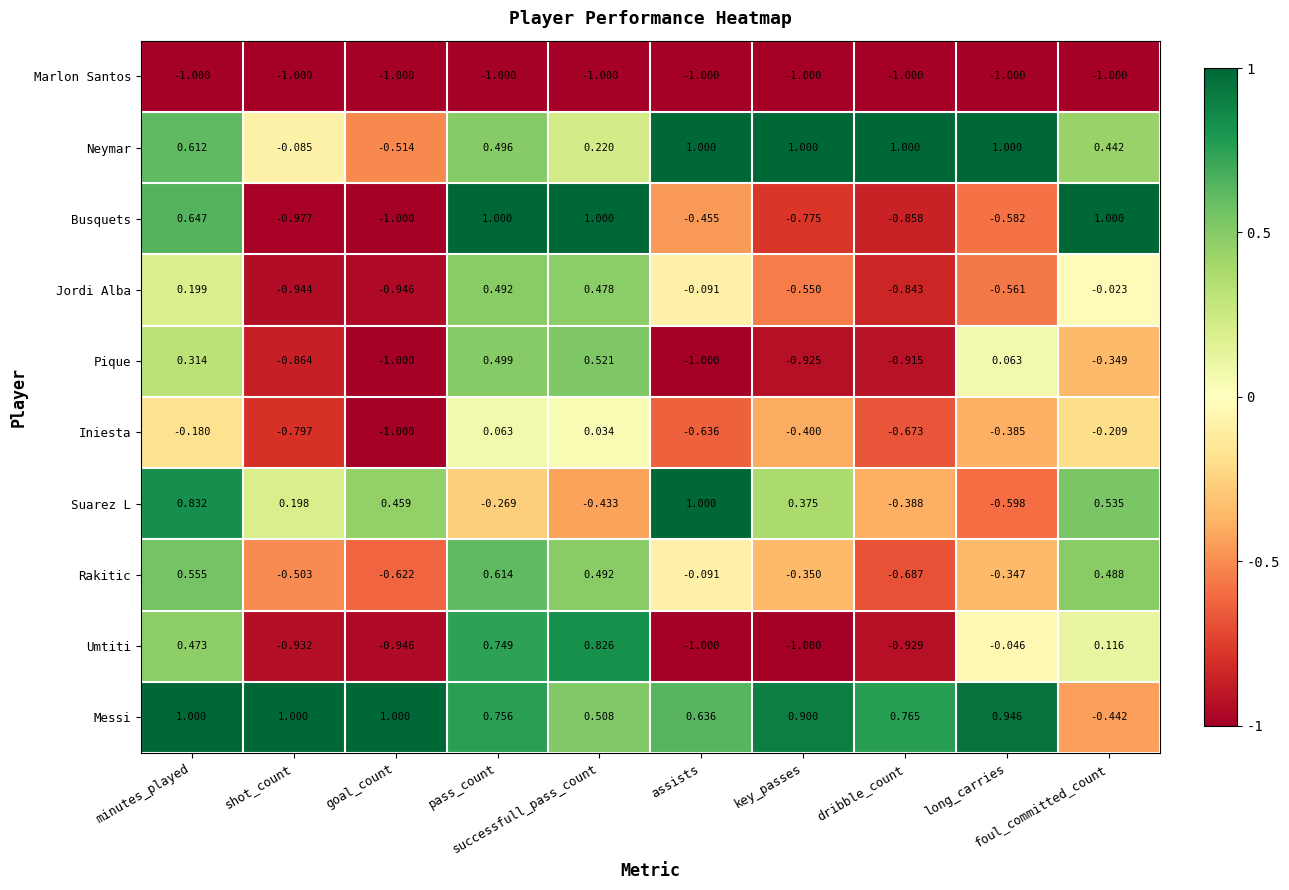

Which series has the widest spread of values?

Busquets